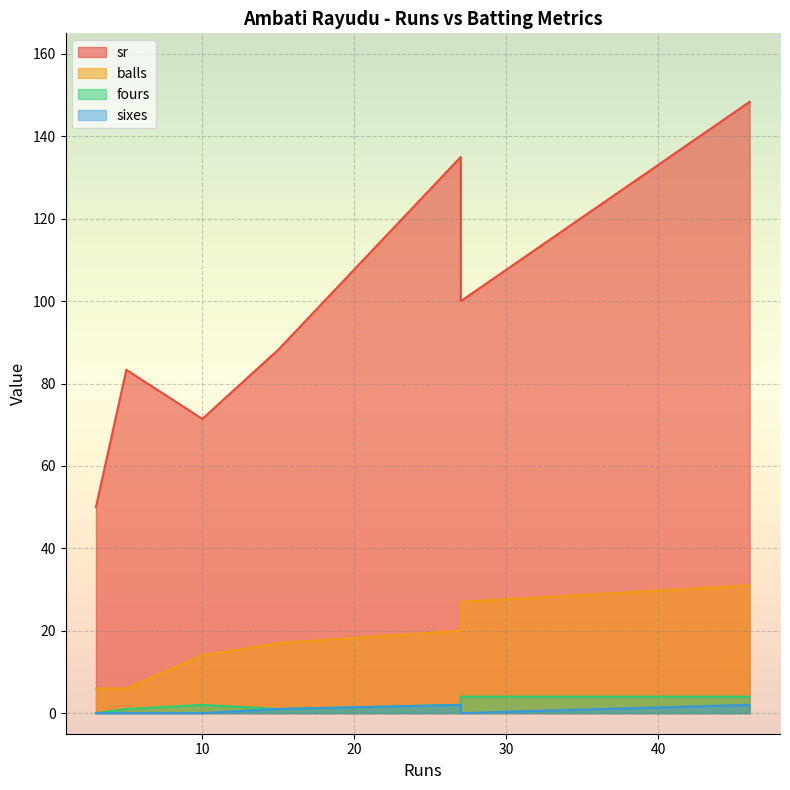

At how many categories does at least one series exceed 142?

1